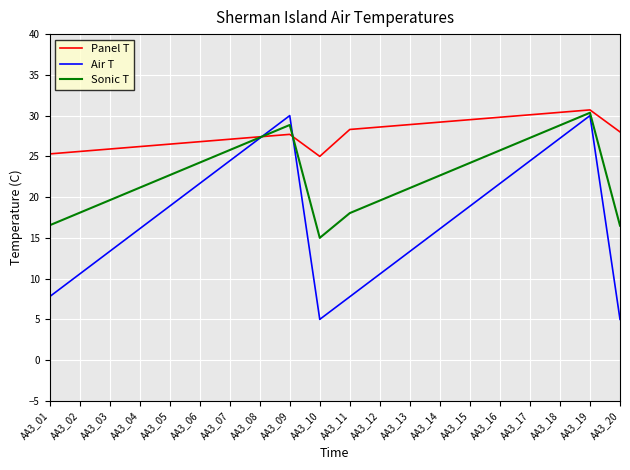

Rank the series by their average value, from lowest to highest.

Air T, Sonic T, Panel T